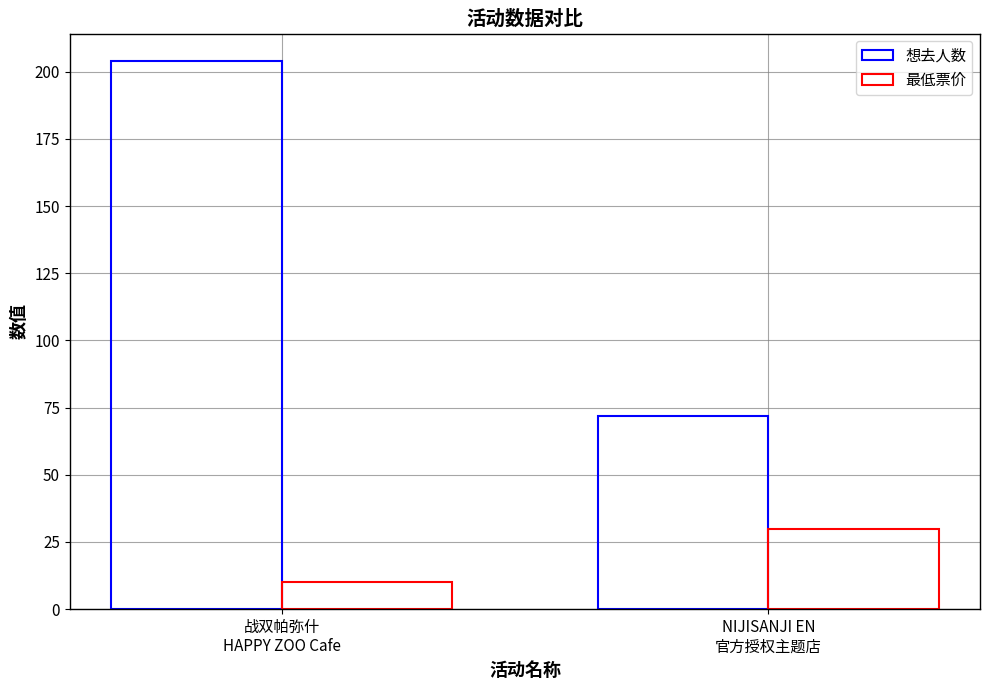

List the labels in order of 最低票价 value, largest first.

NIJISANJI EN
官方授权主题店, 战双帕弥什
HAPPY ZOO Cafe